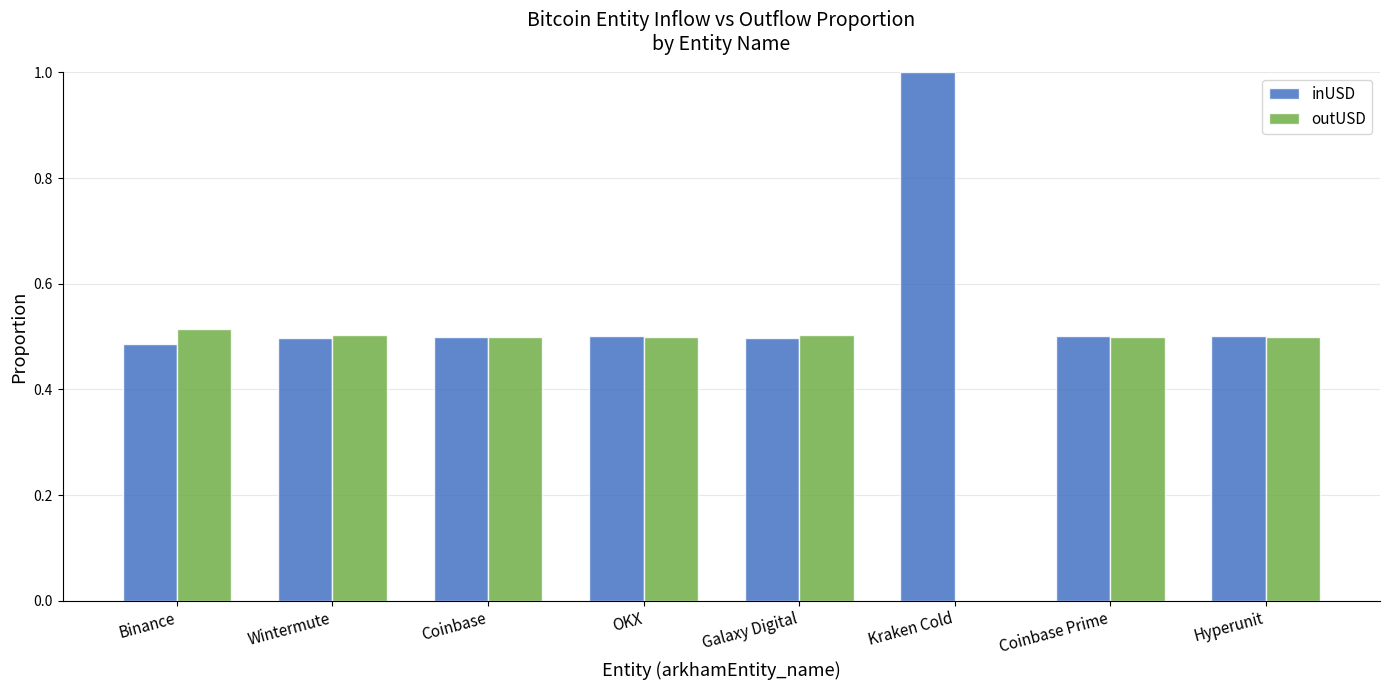

Count the inUSD values in the range 0 to 1.

8